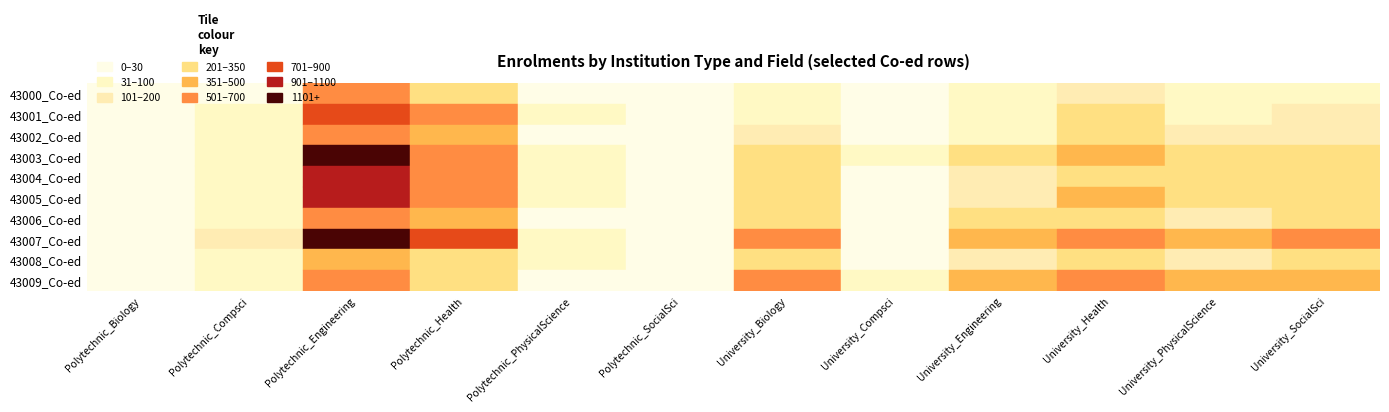

Which series has the widest spread of values?

43003_Co-ed